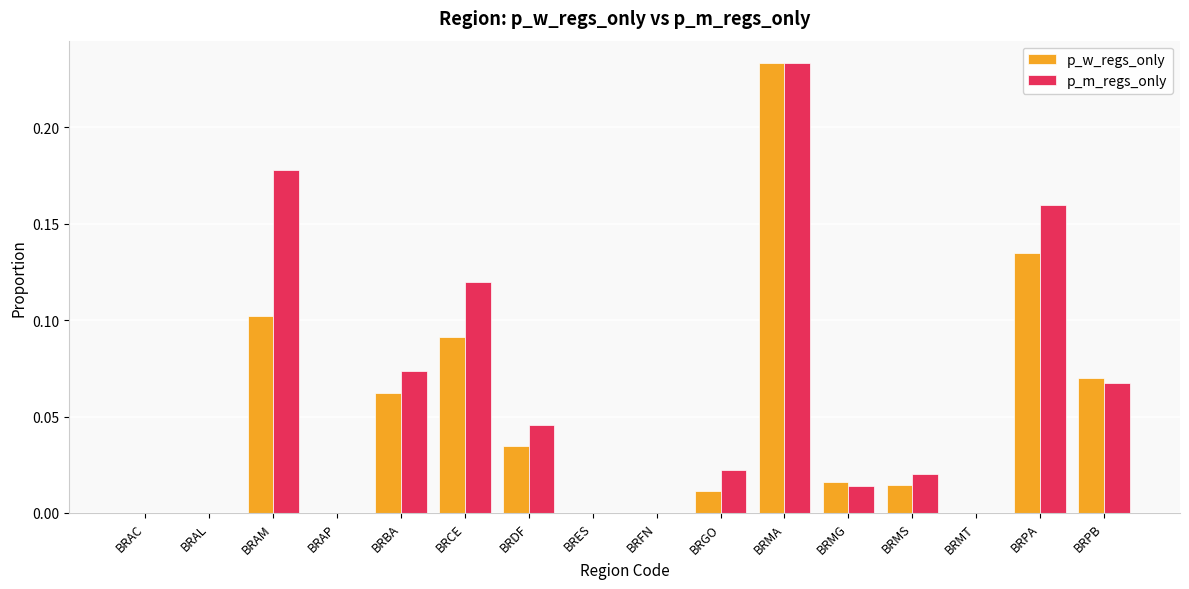

Is the value of p_w_regs_only at BRPA greater than the value of p_m_regs_only at BRFN?

Yes